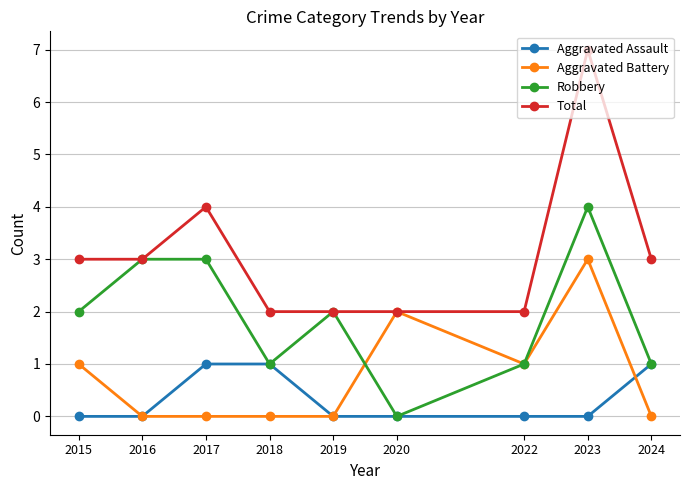

Is it true that Total equals 3 at 2024?

True